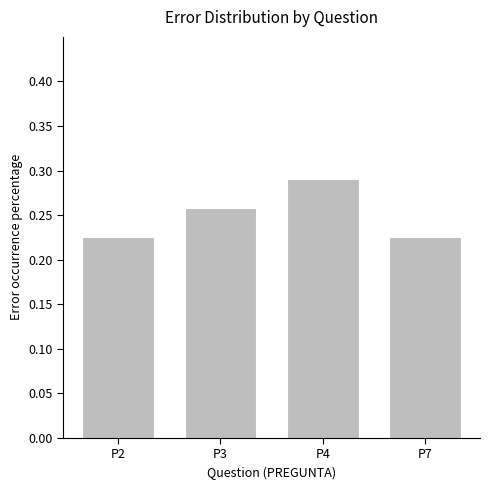

What is the sum of the values at P4 and P3?

0.5